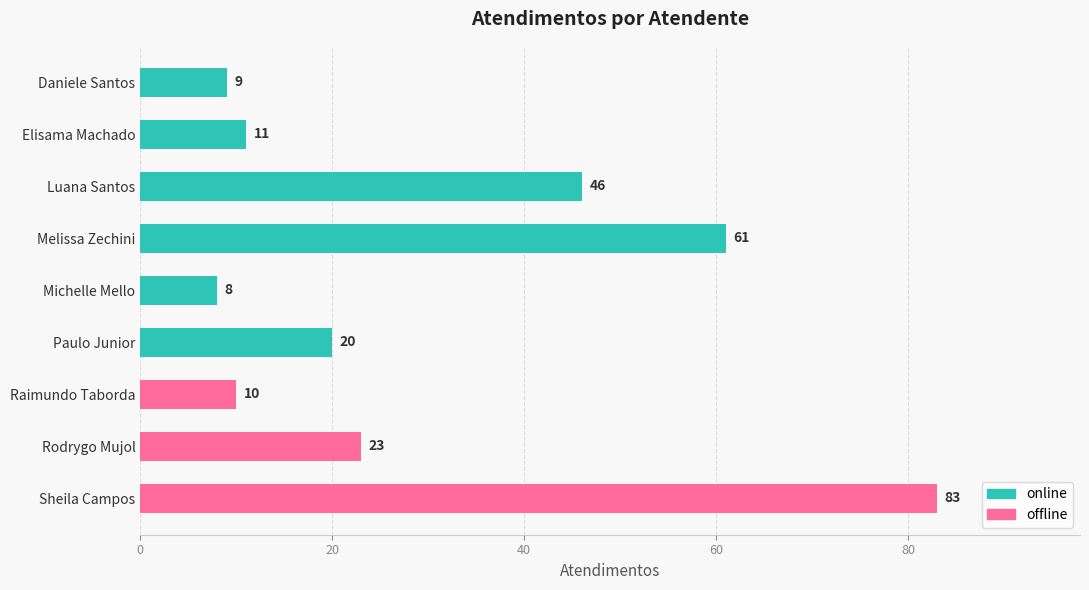

The chart shows a value of 10 at Raimundo Taborda. True or false?

True